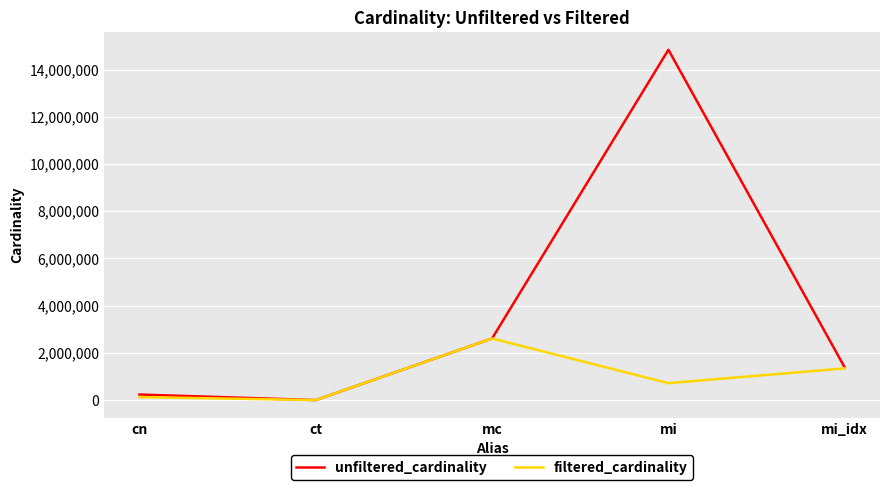

Which label corresponds to the largest value in the chart?

mi